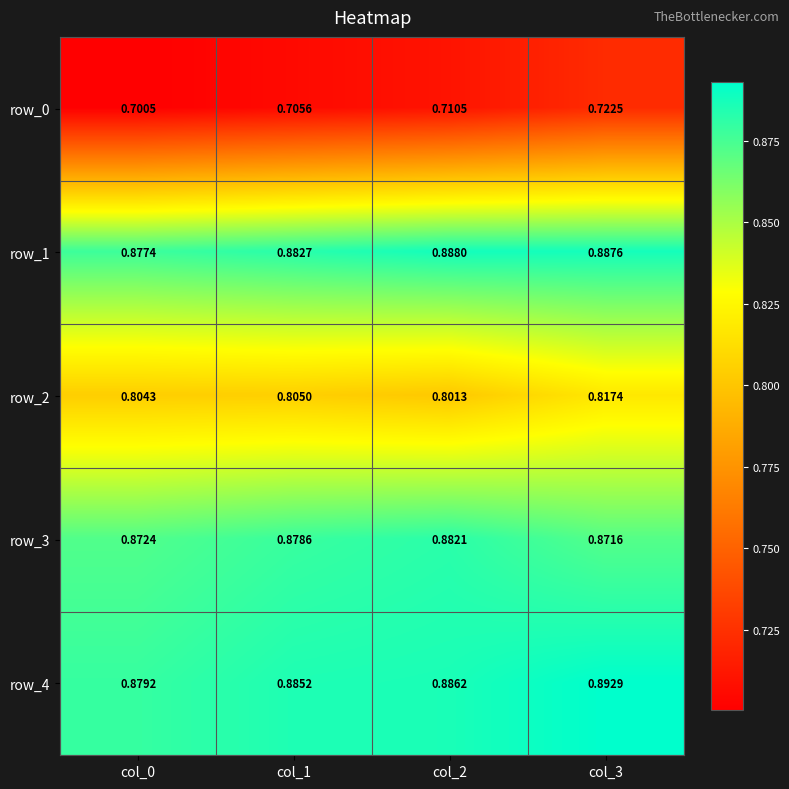

How many categories are shown in the chart?

4